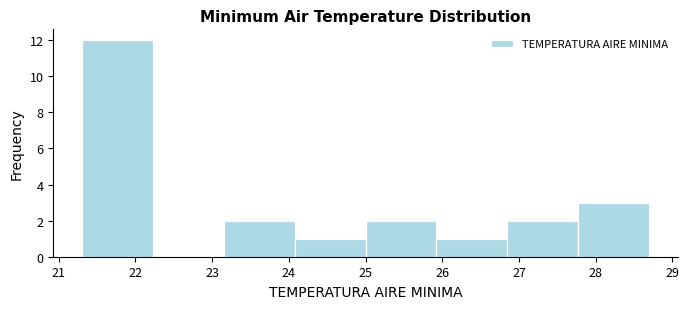

Over which range of the x-axis is the bar tallest?

21.3 to 22.2